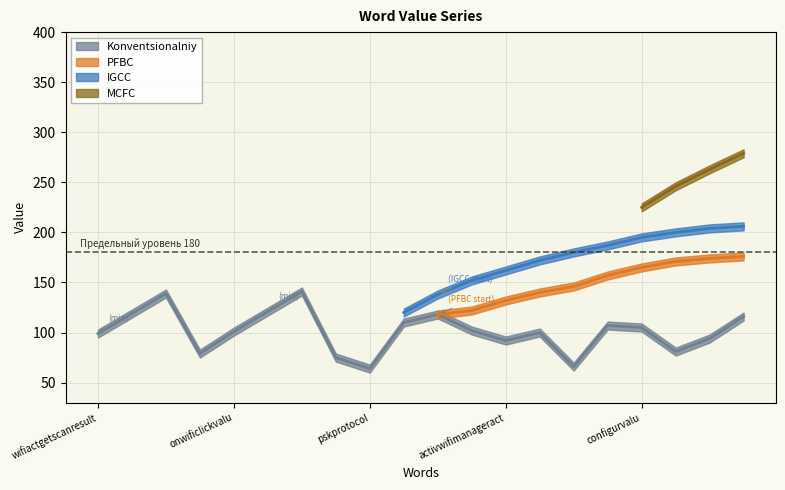

Reading left to right, what are all the values shown in this chart?

Konventsionalniy: wifiactgetscanresult=99	valuconnecttowifi=119	functionnamiswifivariantsen=139	uidlcuid=79	onwificlickvalu=101	oncreatvalu=121	dffidba=141	cnameandroid=75	pskprotocol=64	mybranchefaabcbcd=110	setcurrentconfigvalu=118	fragmentactonresum=102	activwifimanageract=92	contextwrappstartservic=100	wparsn=66	printlaserjet=107	configurvalu=105	funwifiact=81	valugetconnectsummaryid=94	ontrimmemoricom=116
PFBC: wifiactgetscanresult=0	valuconnecttowifi=0	functionnamiswifivariantsen=0	uidlcuid=0	onwificlickvalu=0	oncreatvalu=0	dffidba=0	cnameandroid=0	pskprotocol=0	mybranchefaabcbcd=0	setcurrentconfigvalu=118	fragmentactonresum=122	activwifimanageract=132	contextwrappstartservic=140	wparsn=146	printlaserjet=157	configurvalu=165	funwifiact=171	valugetconnectsummaryid=174	ontrimmemoricom=176
IGCC: wifiactgetscanresult=0	valuconnecttowifi=0	functionnamiswifivariantsen=0	uidlcuid=0	onwificlickvalu=0	oncreatvalu=0	dffidba=0	cnameandroid=0	pskprotocol=0	mybranchefaabcbcd=120	setcurrentconfigvalu=138	fragmentactonresum=152	activwifimanageract=162	contextwrappstartservic=172	wparsn=180	printlaserjet=187	configurvalu=195	funwifiact=200	valugetconnectsummaryid=204	ontrimmemoricom=206
MCFC: wifiactgetscanresult=0	valuconnecttowifi=0	functionnamiswifivariantsen=0	uidlcuid=0	onwificlickvalu=0	oncreatvalu=0	dffidba=0	cnameandroid=0	pskprotocol=0	mybranchefaabcbcd=0	setcurrentconfigvalu=0	fragmentactonresum=0	activwifimanageract=0	contextwrappstartservic=0	wparsn=0	printlaserjet=0	configurvalu=225	funwifiact=246	valugetconnectsummaryid=263	ontrimmemoricom=279